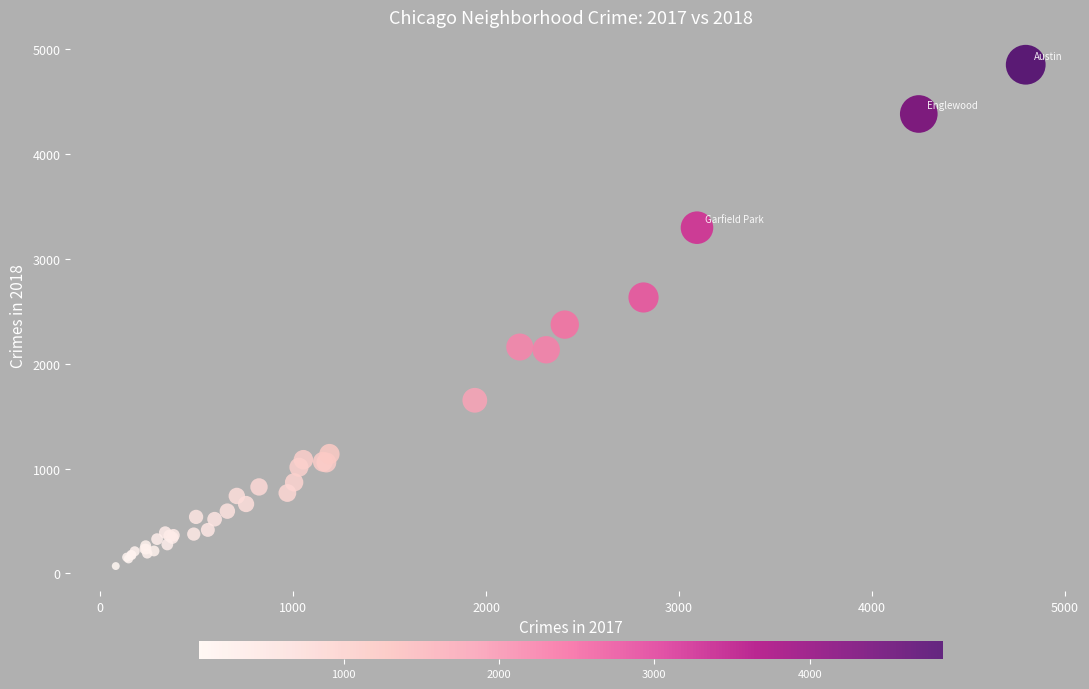

What Y value in the scatter plot is closest to 2462?

2374